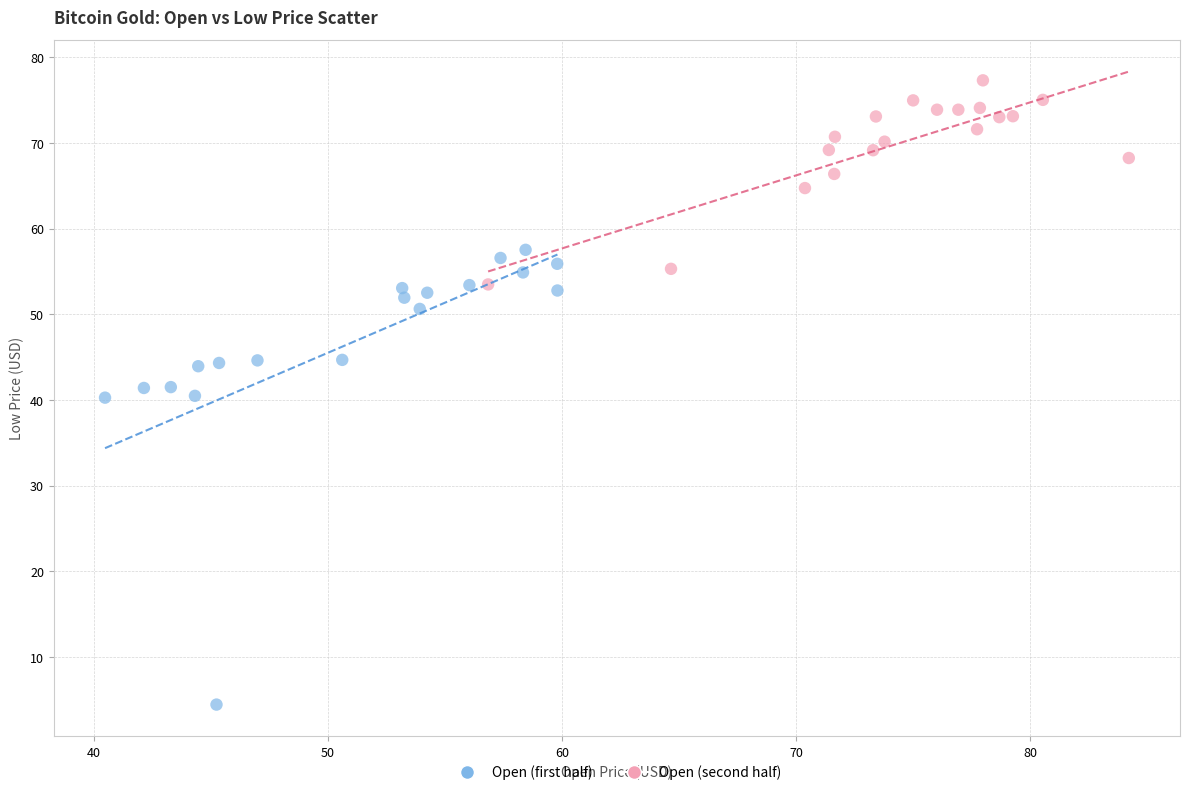

Which series has the widest spread of Y values?

Open (first half)